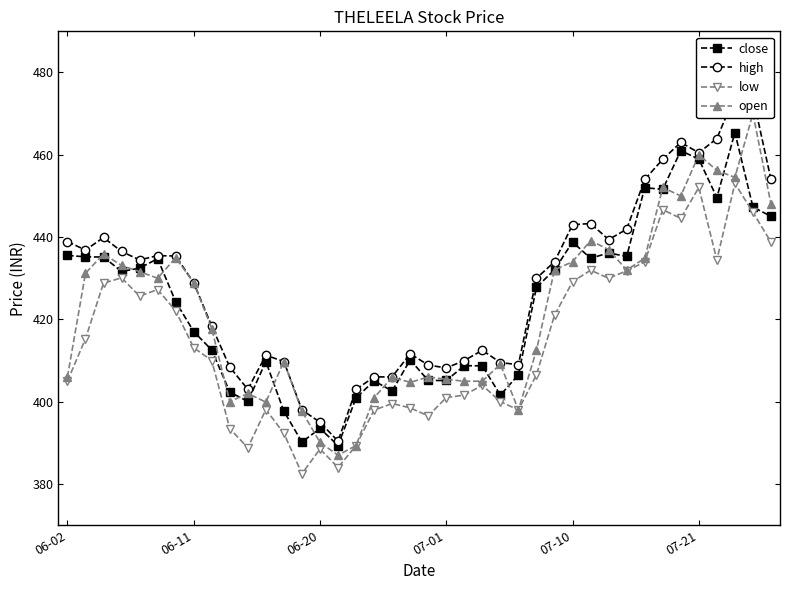

Which series has the widest spread of values?

high